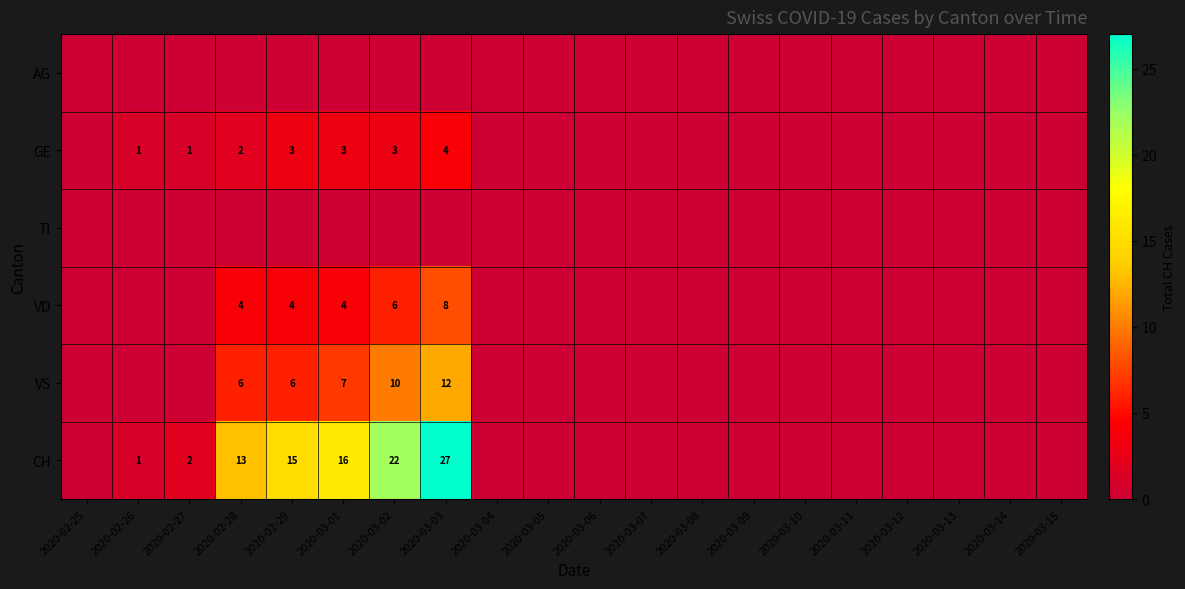

The value of VD at 2020-02-29 is 4. True or false?

True